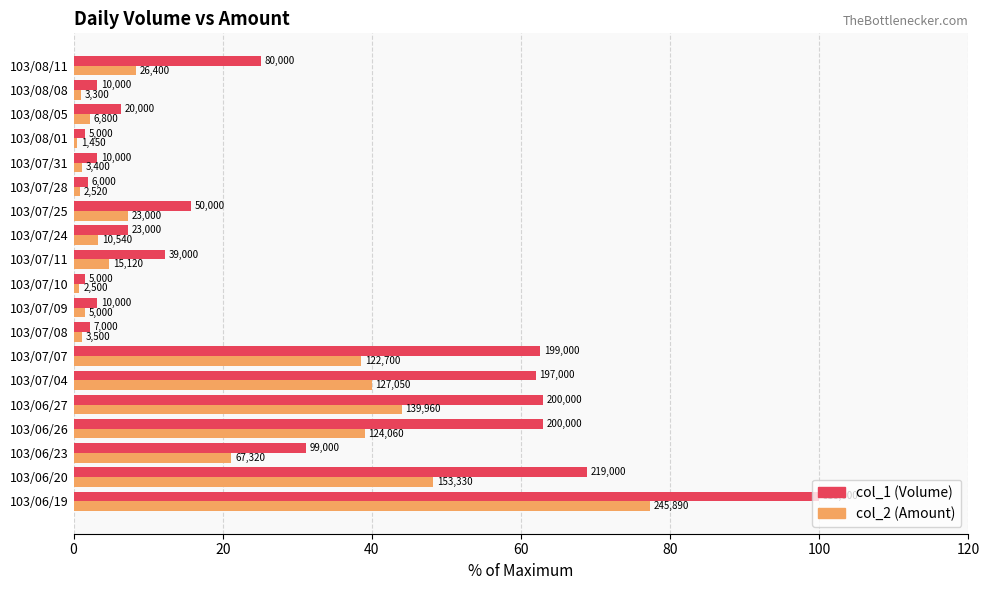

Rank the series by their maximum value, from highest to lowest.

col_1 (Volume), col_2 (Amount)